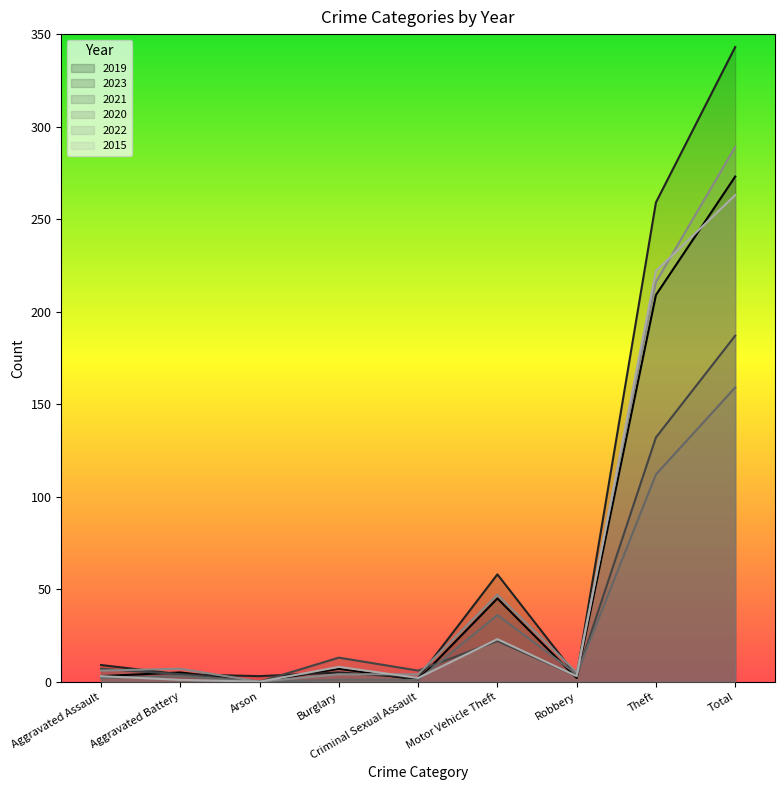

In 2022, how many points are lower than both neighbors (excluding endpoints)?

2